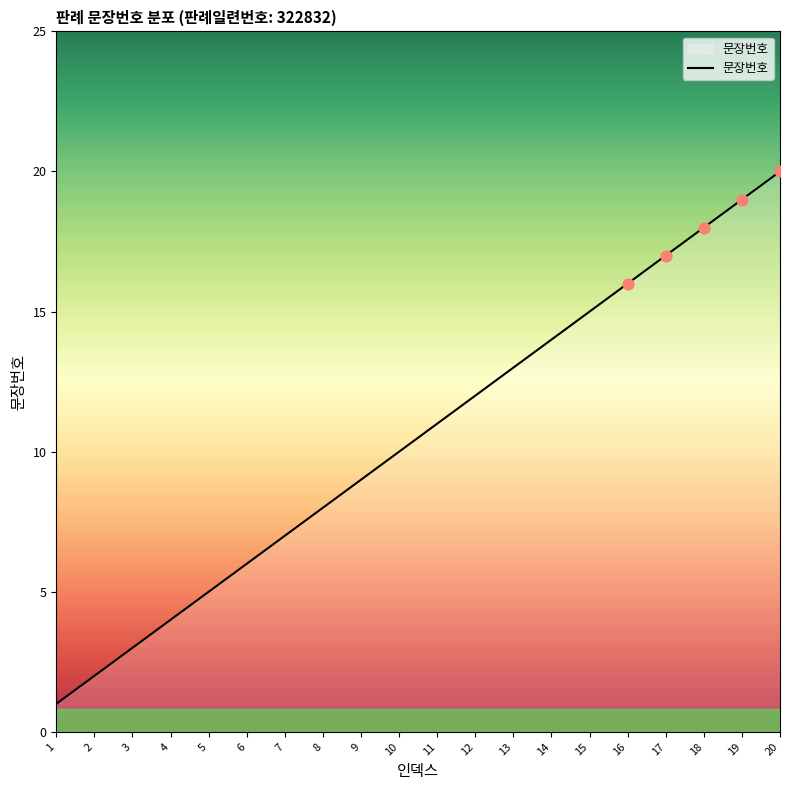

What is the change in value from 4 to 14?

+10